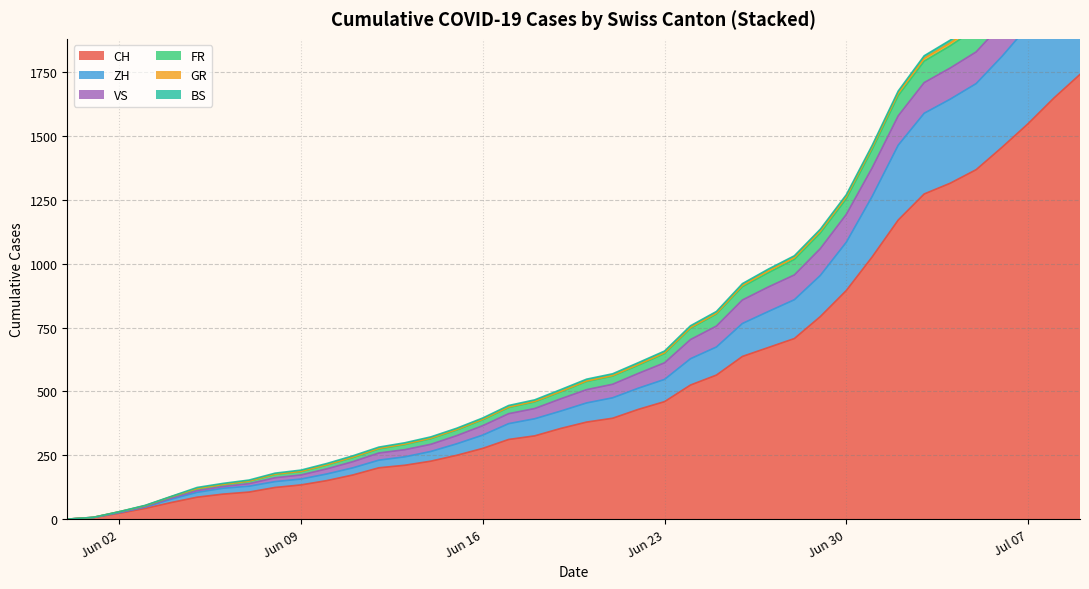

Reading right to left, transcribe all the data shown in this chart.

CH: 2020-07-09=1741	2020-07-05=1368	2020-06-28=707	2020-06-21=395	2020-06-14=227	2020-06-07=106	2020-05-31=0
ZH: 2020-07-09=424	2020-07-05=337	2020-06-28=152	2020-06-21=80	2020-06-14=38	2020-06-07=23	2020-05-31=0
FR: 2020-07-09=100	2020-07-05=92	2020-06-28=61	2020-06-21=32	2020-06-14=22	2020-06-07=9	2020-05-31=0
BS: 2020-07-09=21	2020-07-05=12	2020-06-28=7	2020-06-21=7	2020-06-14=5	2020-06-07=4	2020-05-31=0
GR: 2020-07-09=18	2020-07-05=12	2020-06-28=7	2020-06-21=2	2020-06-14=2	2020-06-07=1	2020-05-31=0
VS: 2020-07-09=132	2020-07-05=124	2020-06-28=97	2020-06-21=53	2020-06-14=28	2020-06-07=10	2020-05-31=0